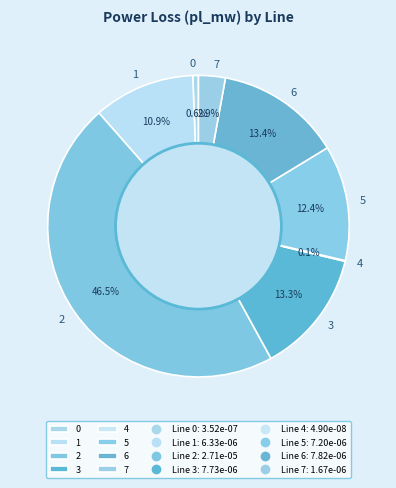

Is 1 the majority of the pie?

No